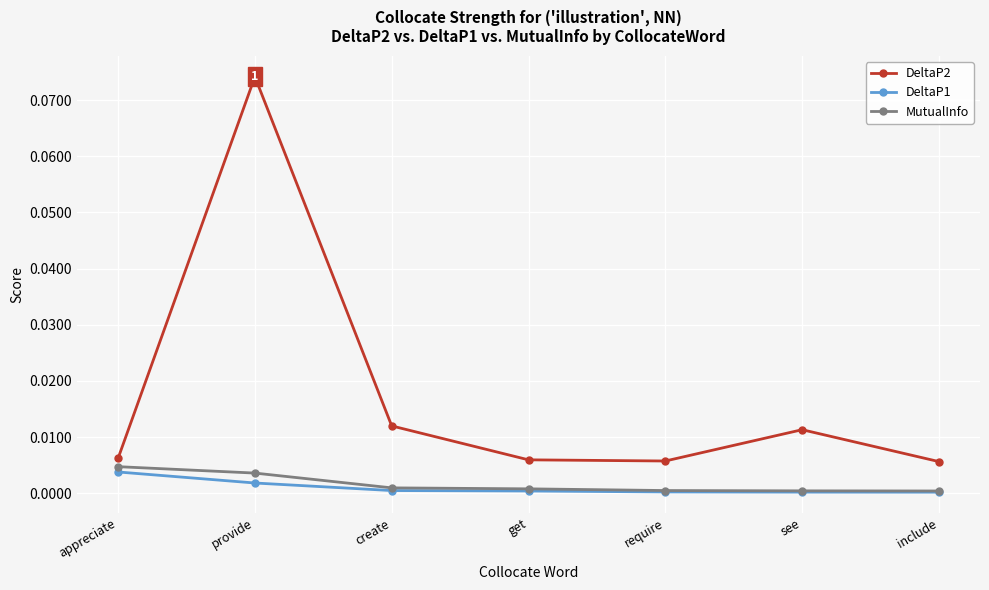

The value of MutualInfo at see is 0.0. True or false?

True